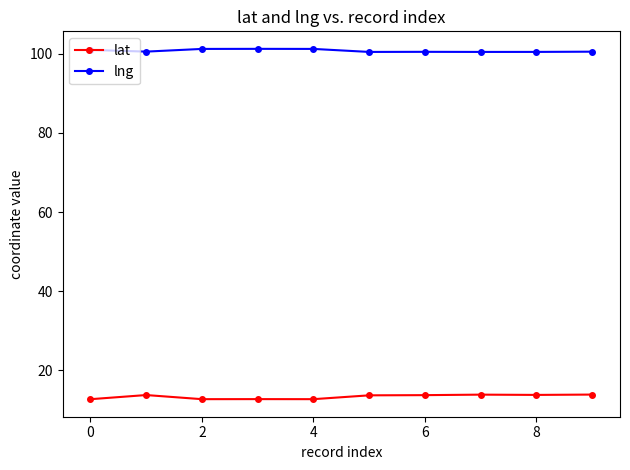

List the series in order of their overall mean, highest first.

lng, lat